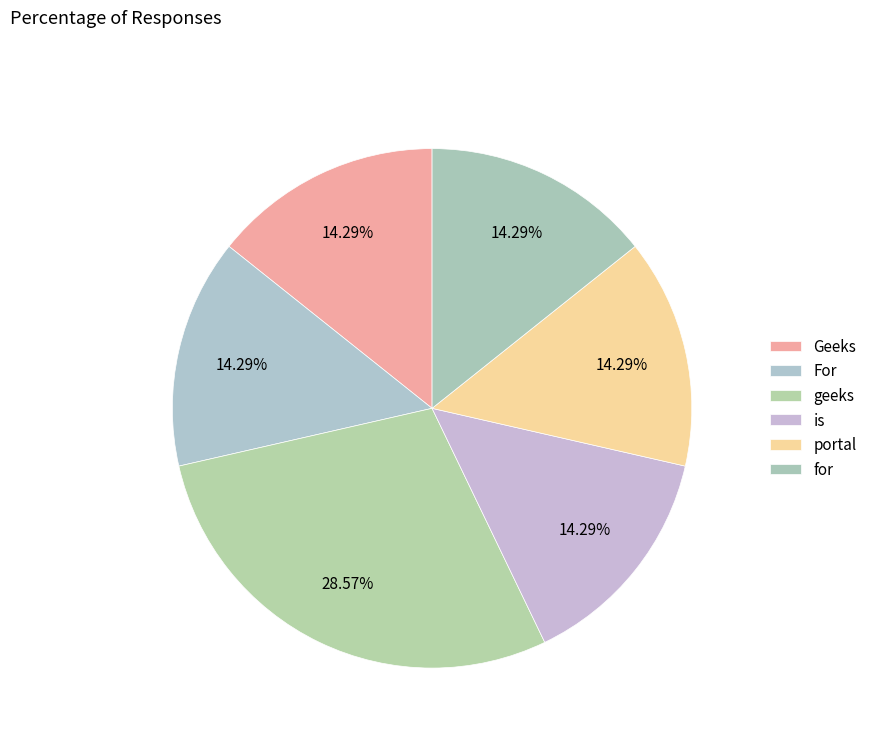

How many segments does this pie chart have?

6